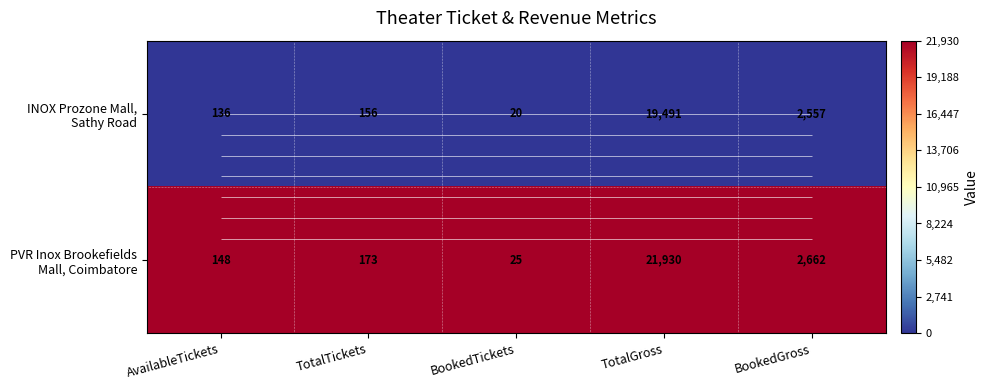

Which series has the largest total across all categories?

PVR Inox Brookefields Mall, Coimbatore